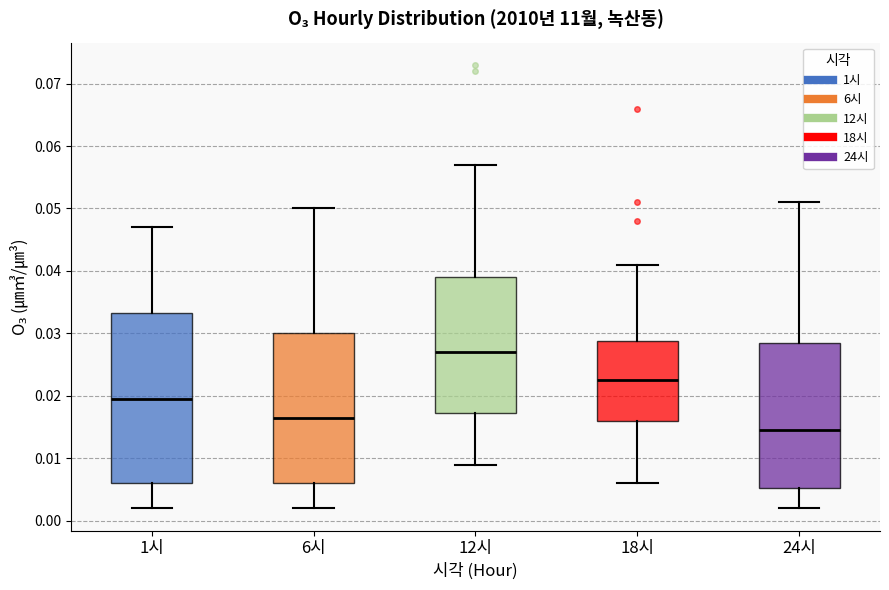

Which box is the tallest, from its lower edge to its upper edge?

1시